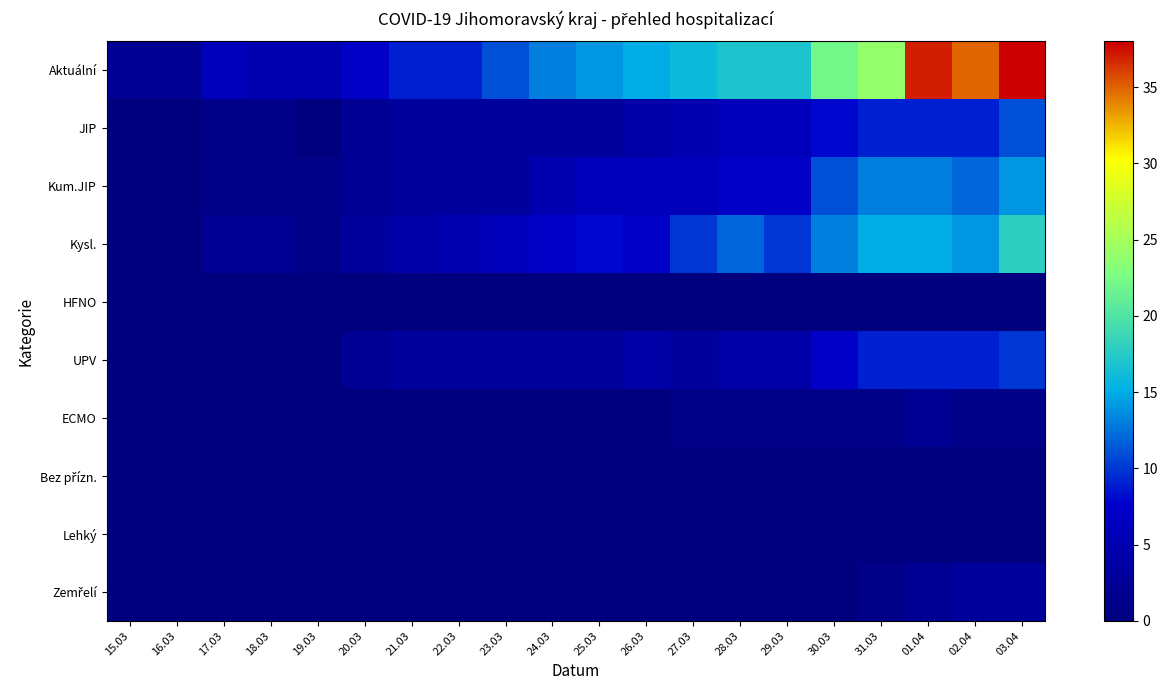

Between 21.03 and 20.03, which is larger?

21.03